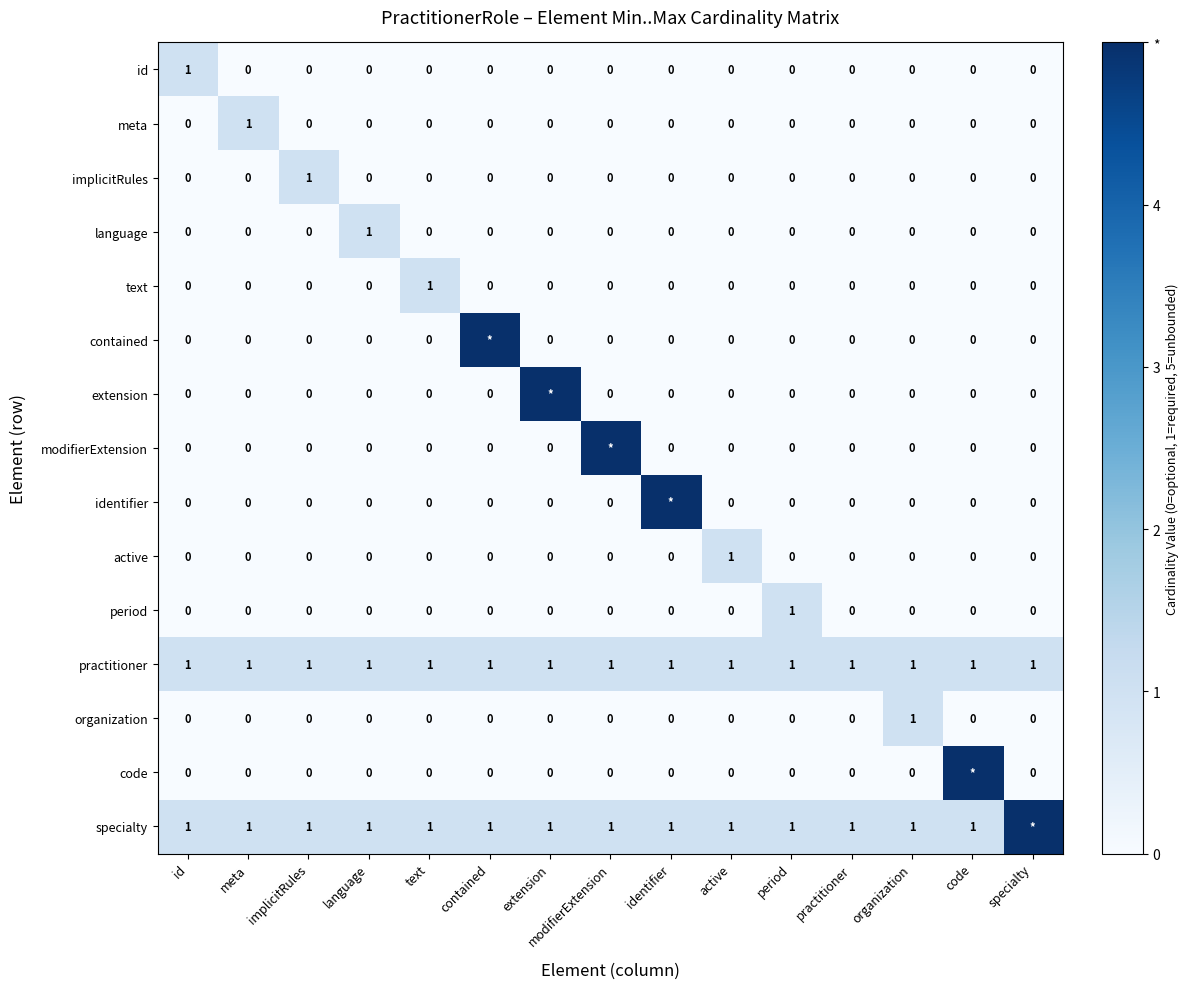

What is the difference between the highest and lowest values at period?

1